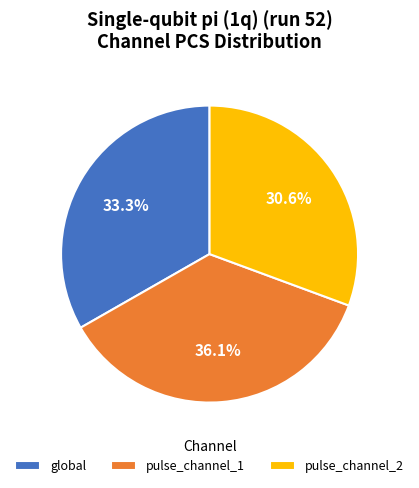

What portion of the pie excludes pulse_channel_2?

69.4%